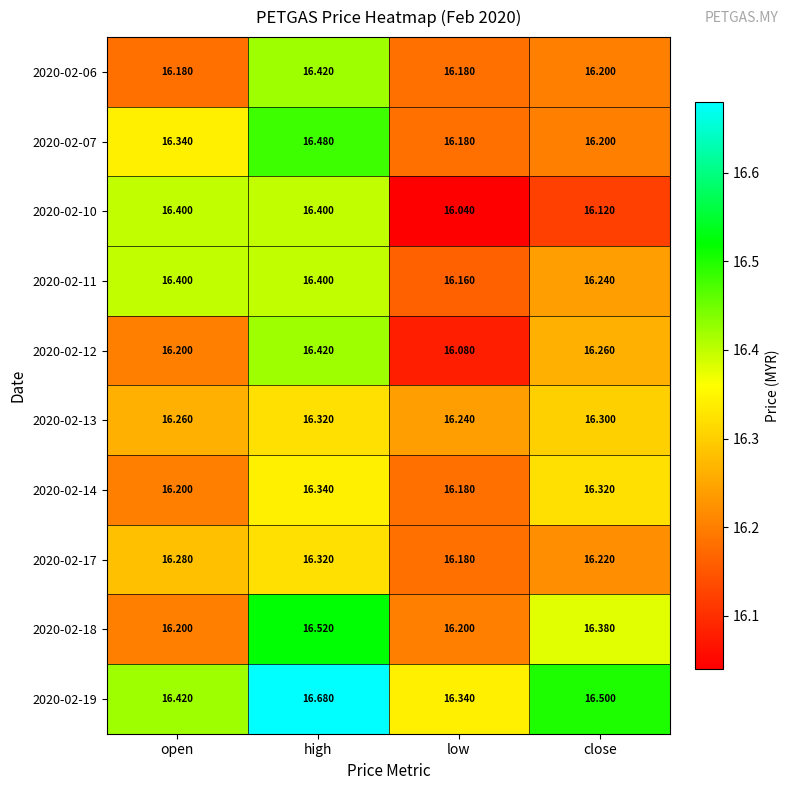

At which category is the sum across all series the highest?

high